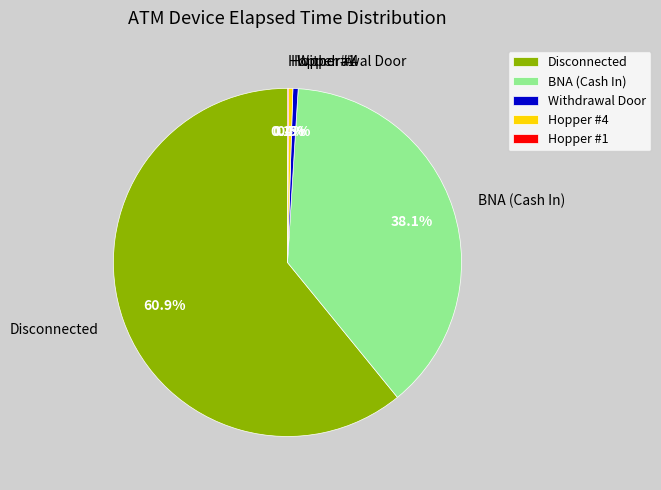

Which slice is the largest?

Disconnected